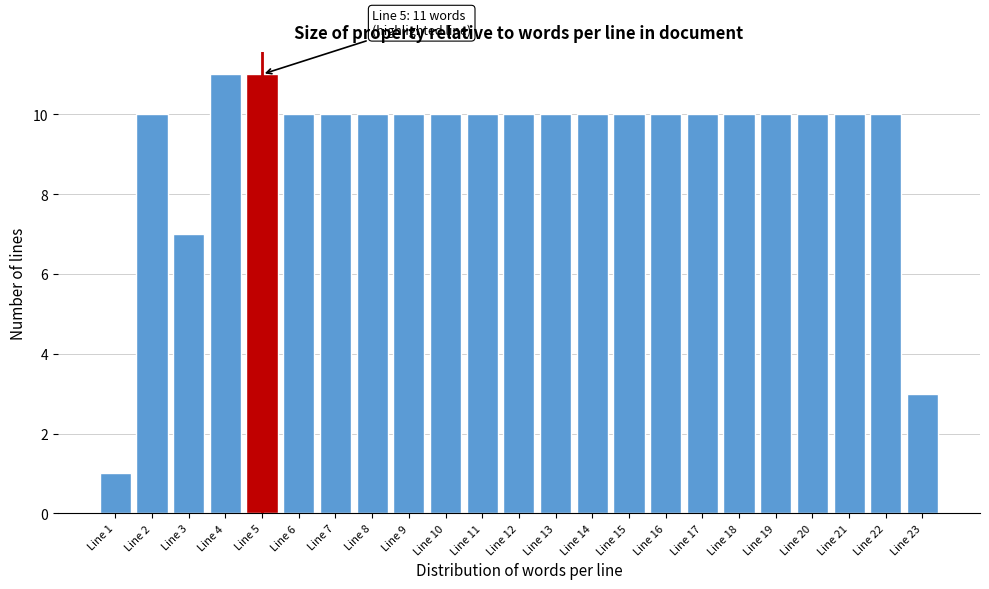

Reading right to left, extract all data points from this chart.

Line 23=3	Line 22=10	Line 21=10	Line 20=10	Line 19=10	Line 18=10	Line 17=10	Line 16=10	Line 15=10	Line 14=10	Line 13=10	Line 12=10	Line 11=10	Line 10=10	Line 9=10	Line 8=10	Line 7=10	Line 6=10	Line 5=11	Line 4=11	Line 3=7	Line 2=10	Line 1=1